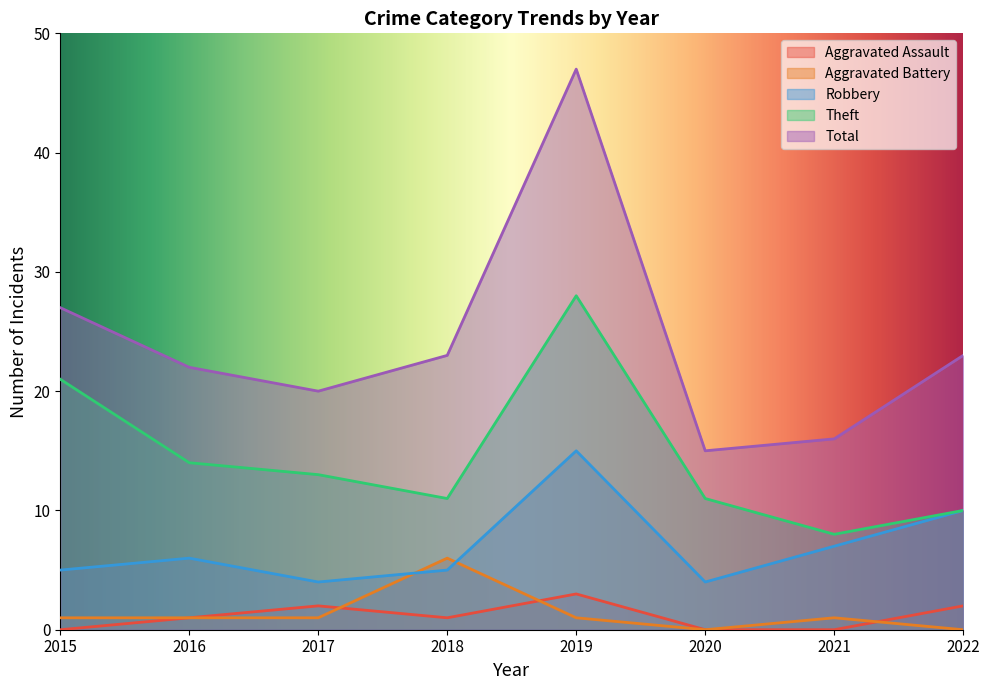

What is the spread (max minus min) of values at 2015?

27